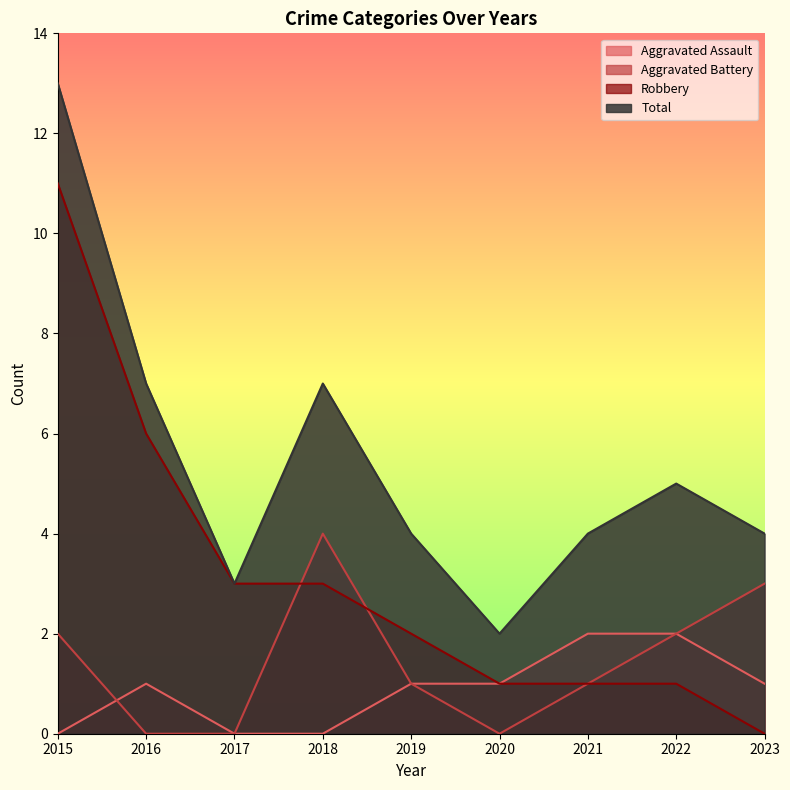

At which category does the chart reach its peak across all series?

2015